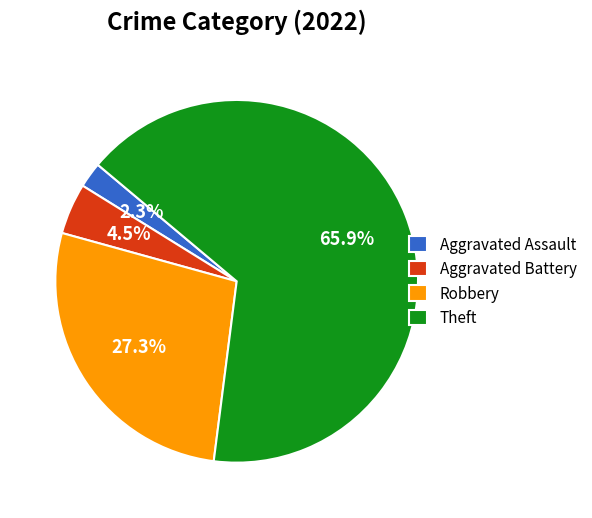

Is the sum of Aggravated Assault and Theft greater than half?

Yes